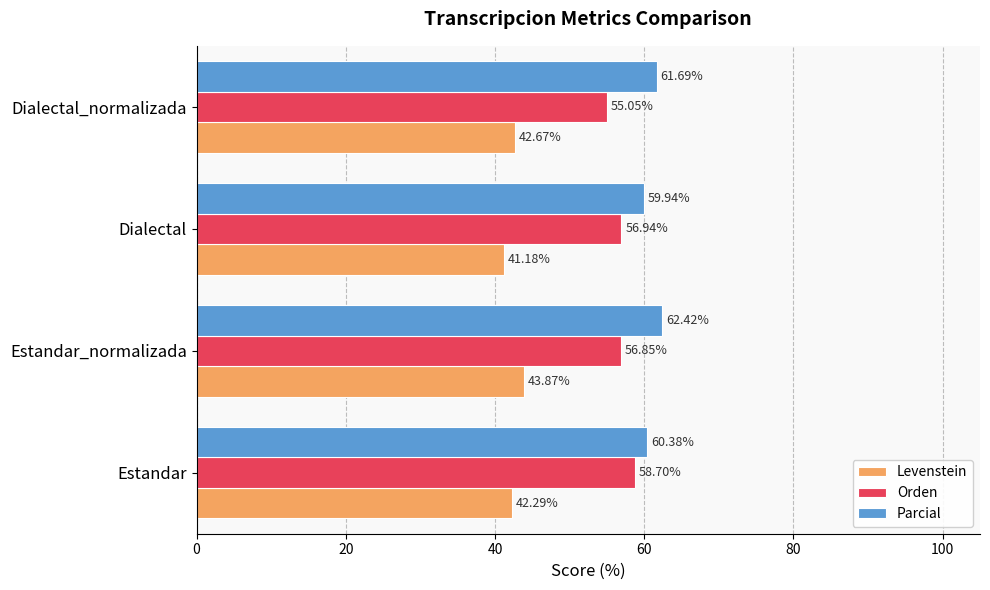

Between Estandar and Dialectal, which series saw the biggest shift?

Orden